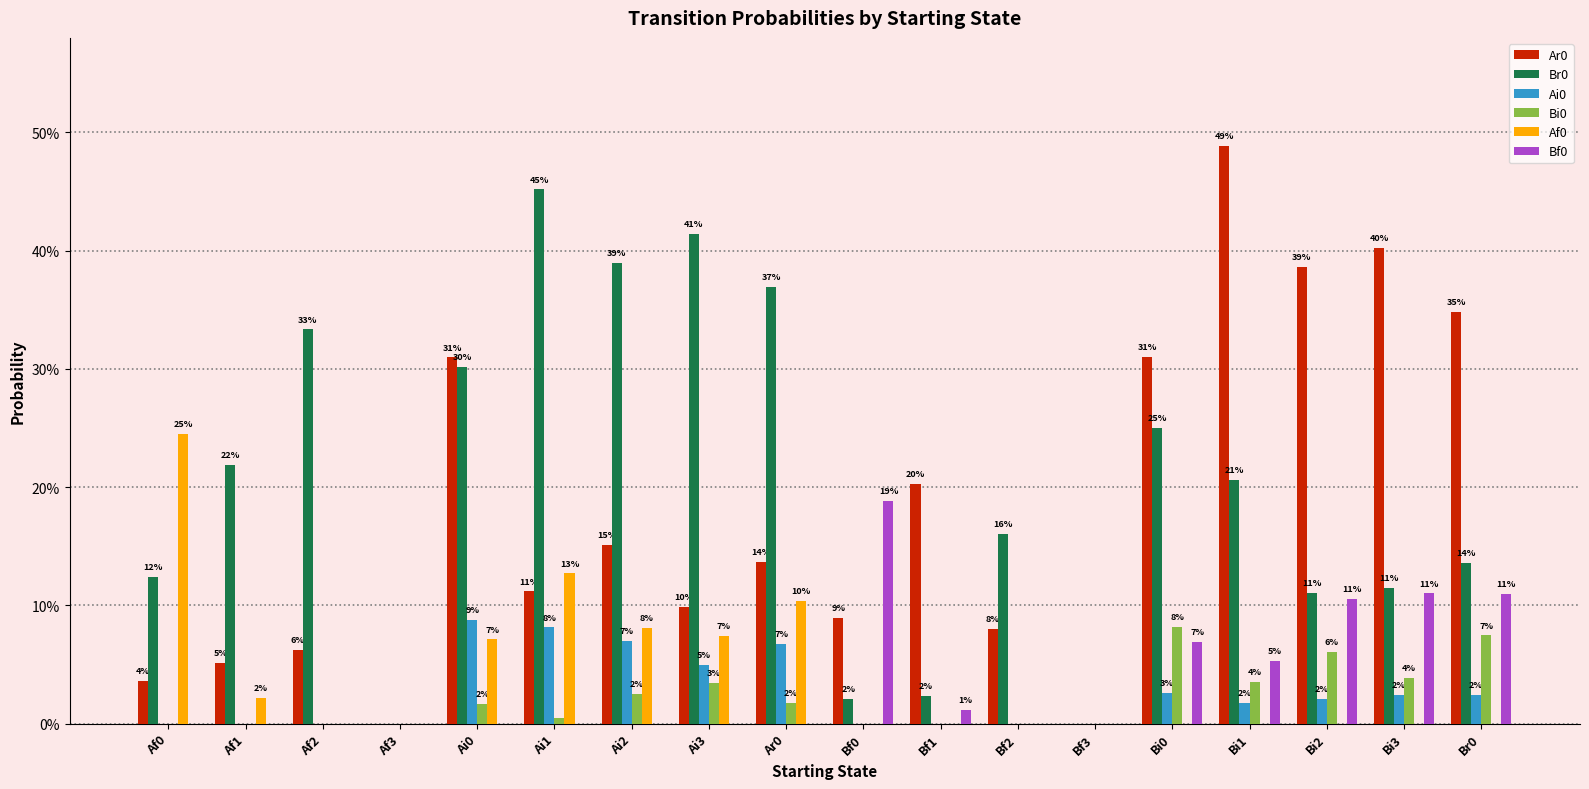

Are the bars grouped side by side (vs. stacked)?

Yes